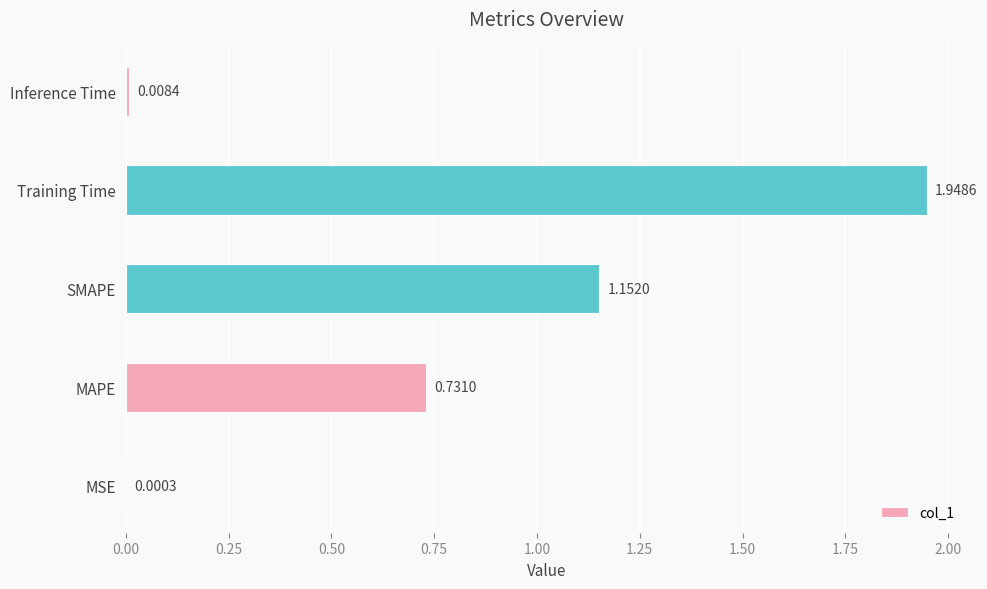

Which label corresponds to the largest value in the chart?

Training Time